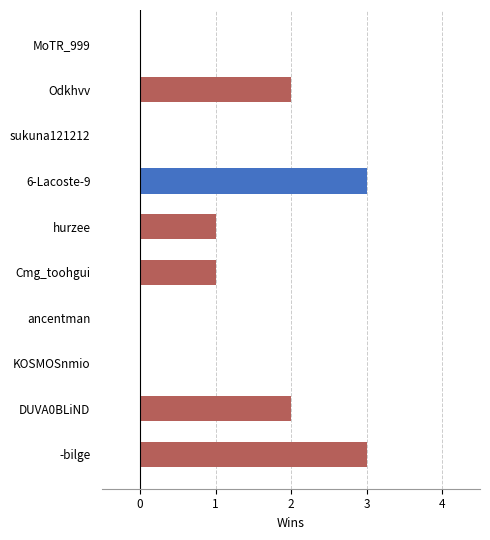

How many data points does each series have?

10